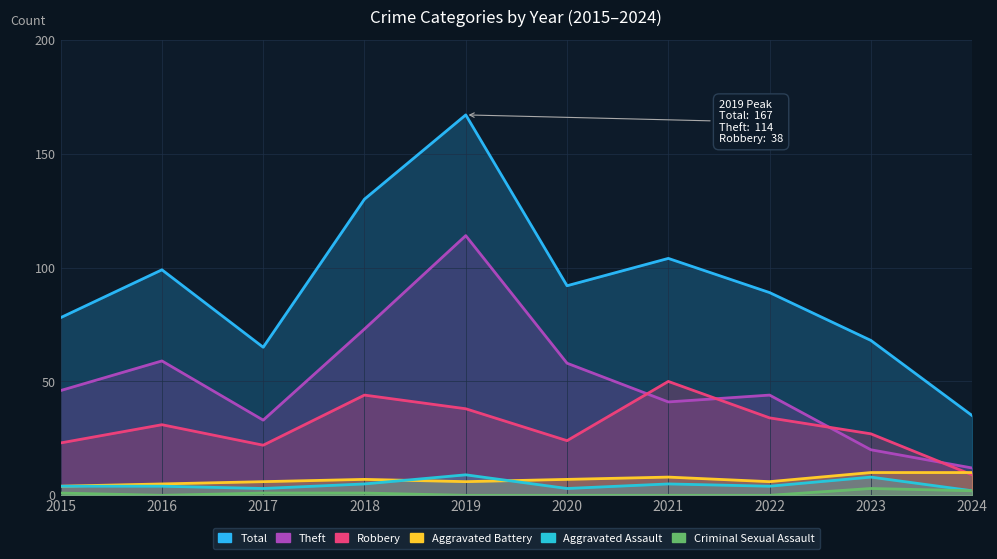

What is the spread (max minus min) of values at 2024?

33